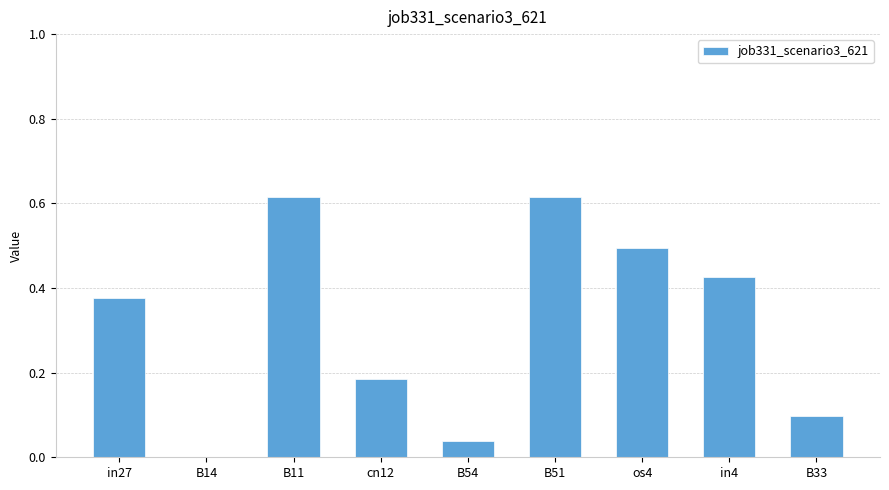

What is the change in value from B11 to B33?

-0.5